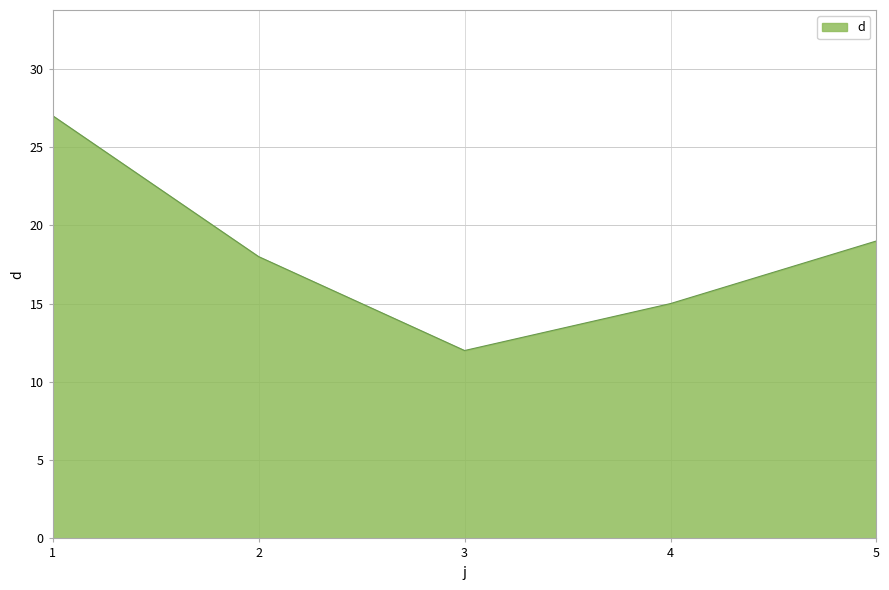

What is the difference between the second highest and second lowest values?

4